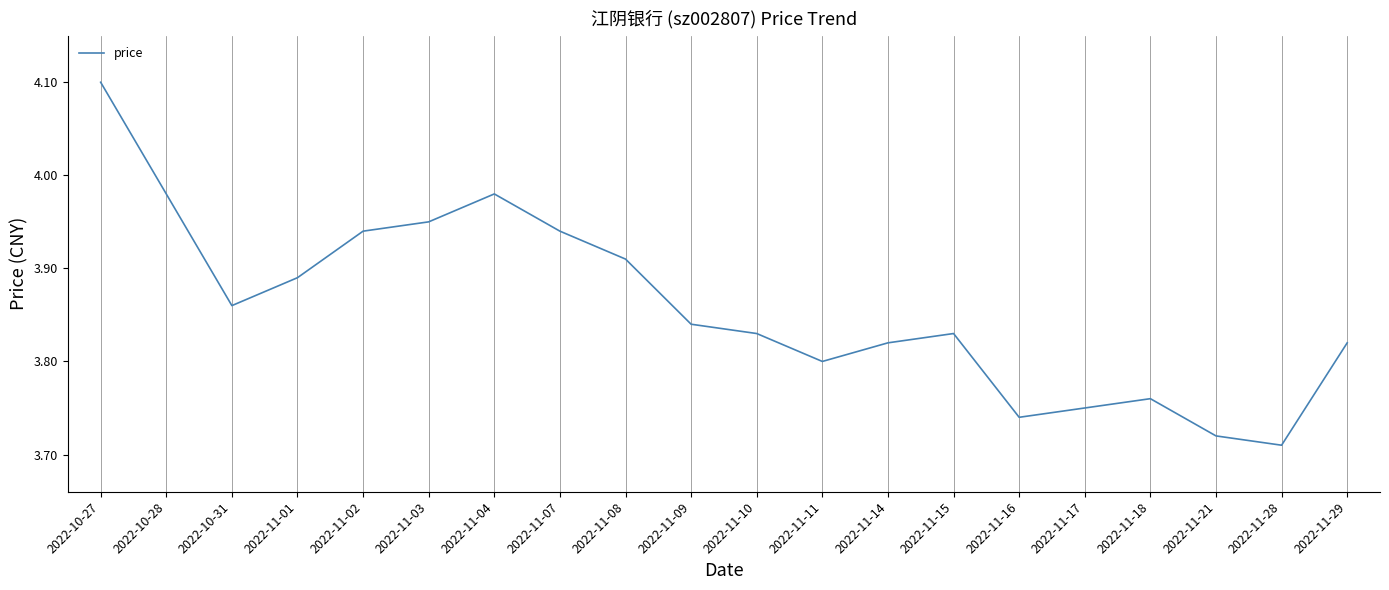

Which label corresponds to the largest value in the chart?

2022-10-27